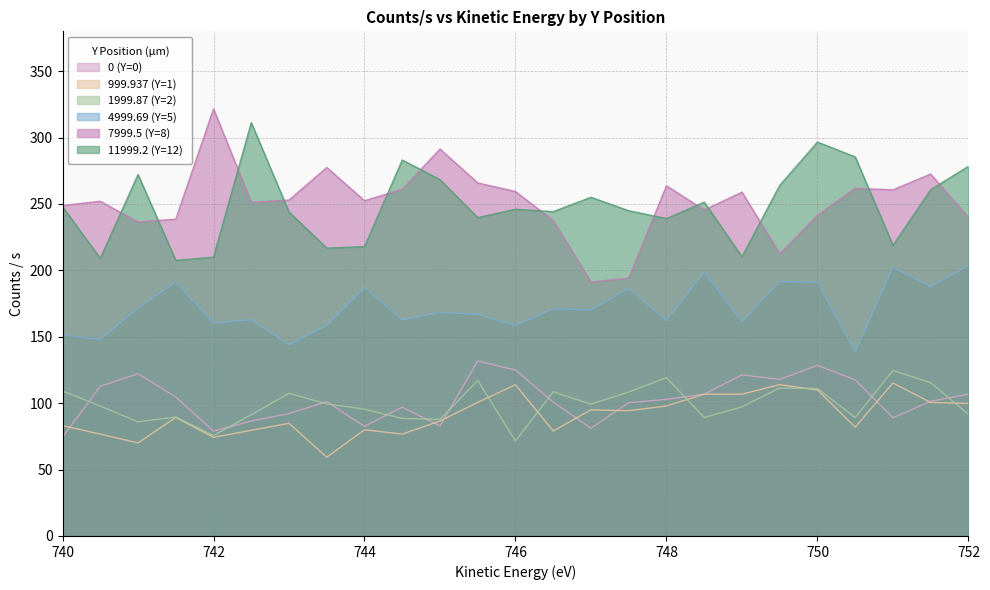

How many lines are shown in the chart?

6